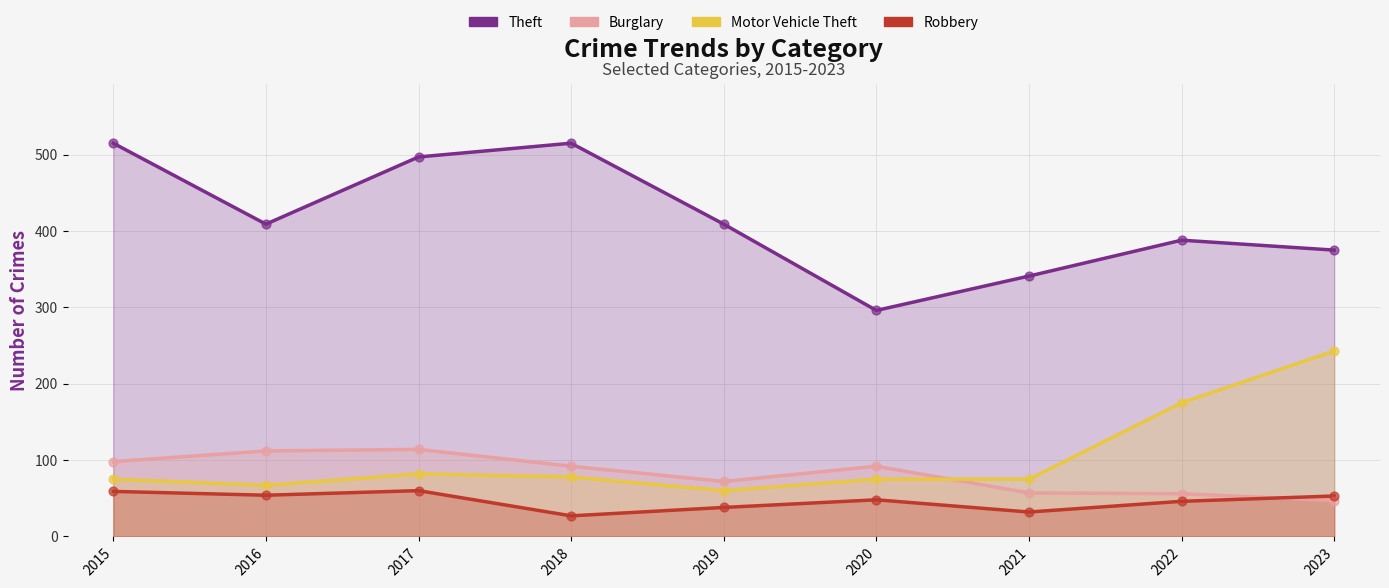

Is the value of Theft at 2017 greater than the value of Burglary at 2016?

Yes